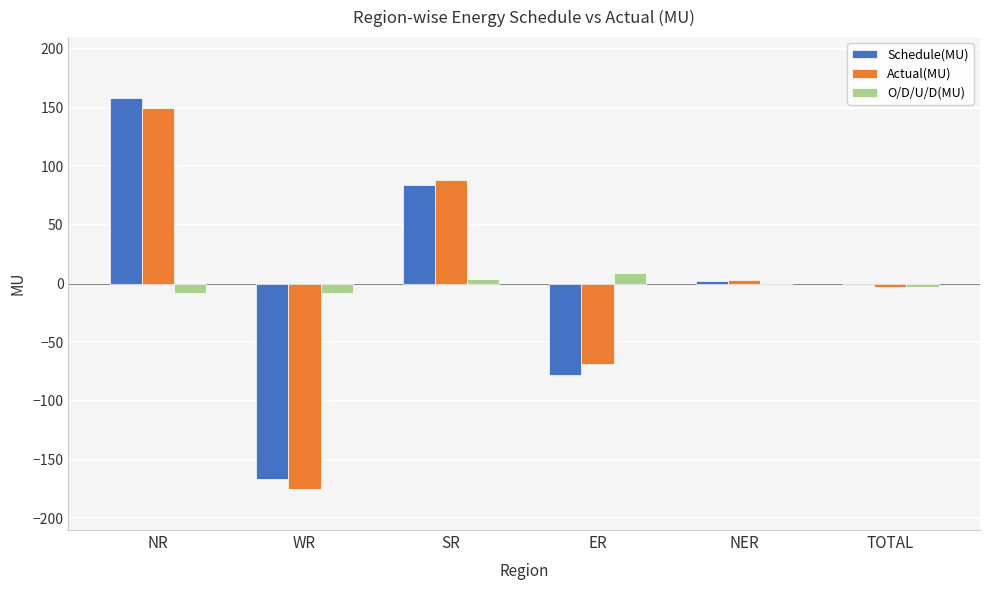

Which category has the highest value in the Actual(MU) series?

NR